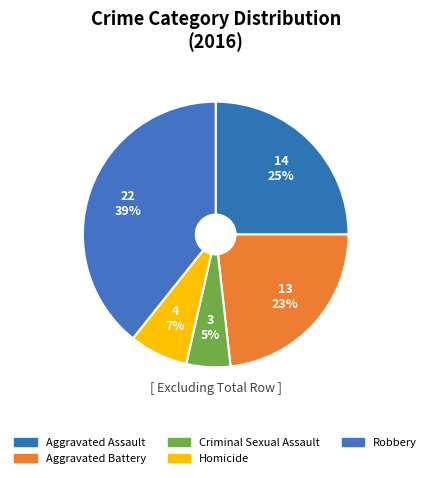

How many slices are in this pie chart?

5